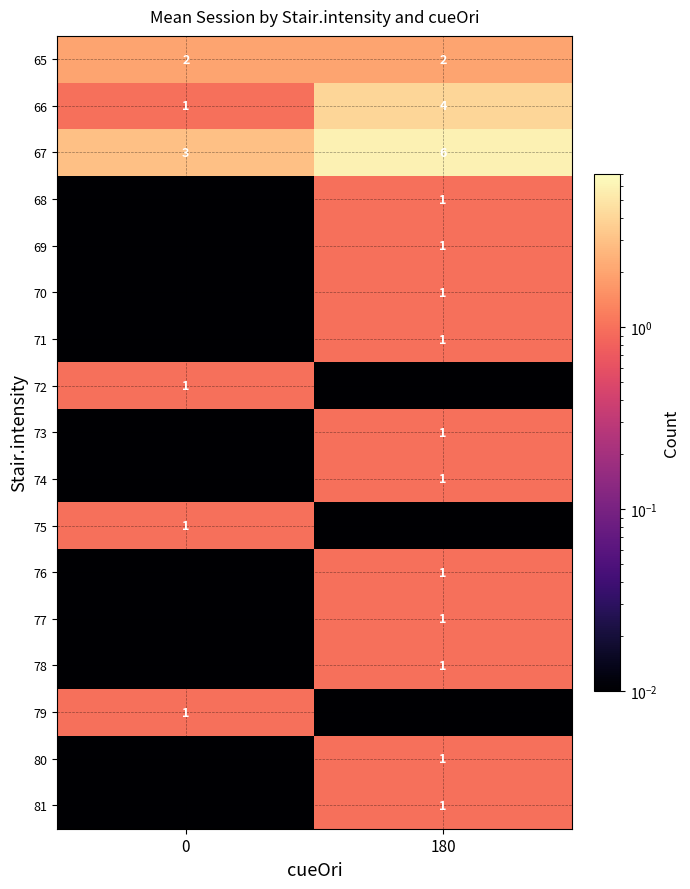

Is the value of 74 at 180 greater than the value of 67 at 0?

No